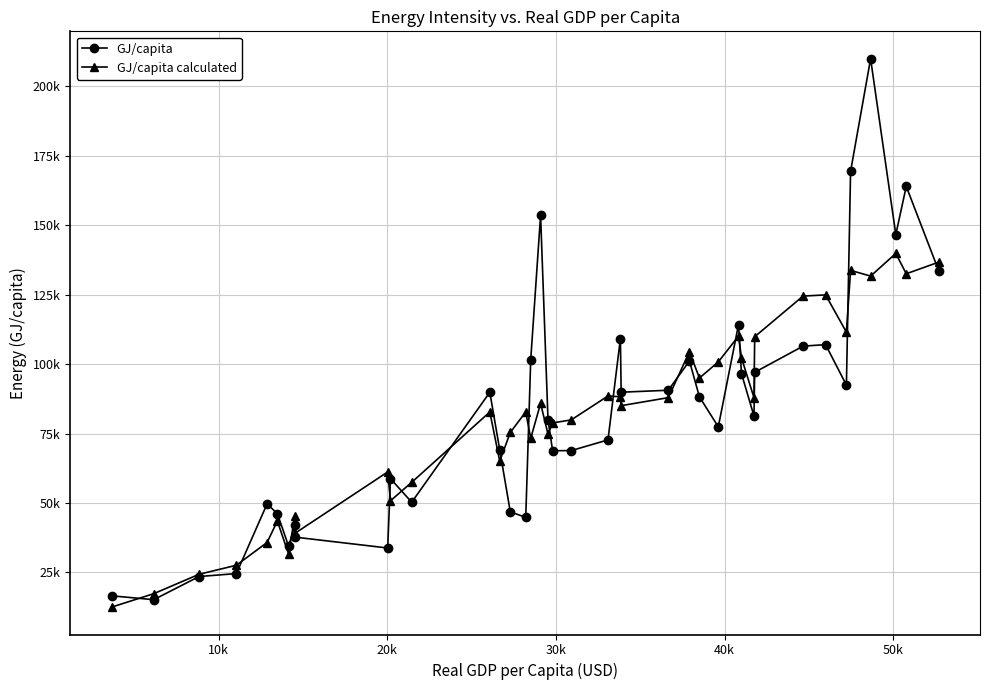

Rank the series by their average value, from lowest to highest.

GJ/capita calculated, GJ/capita